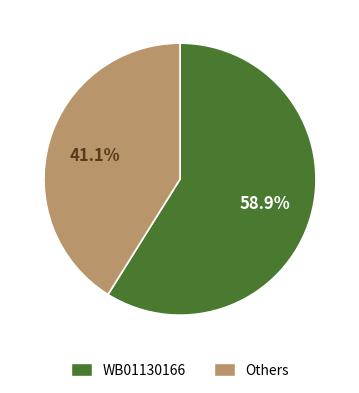

Combined, do WB01130171 and WB01130163 account for over 50%?

No